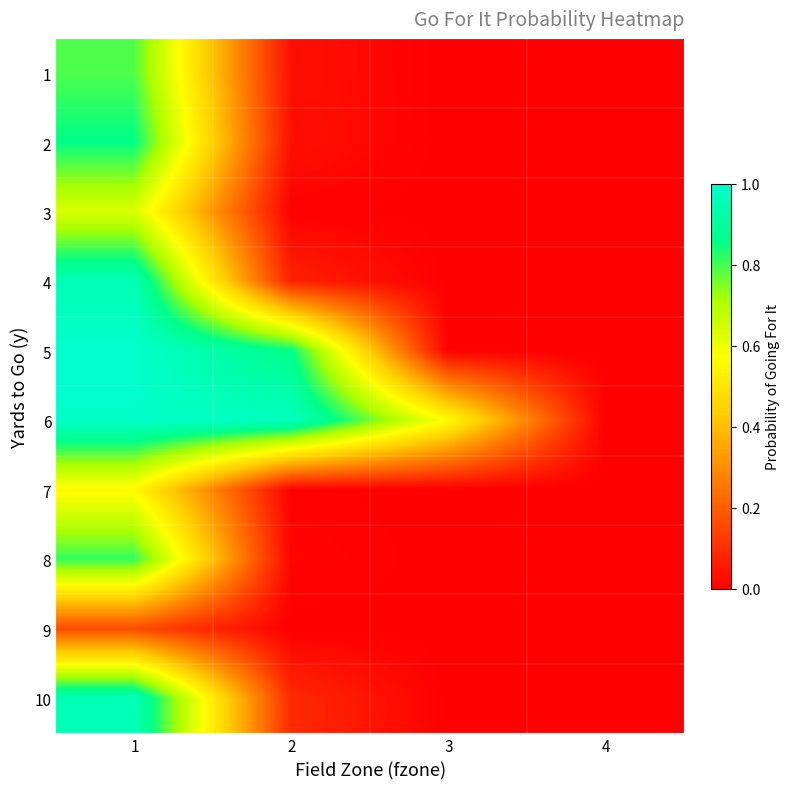

At how many categories does at least one series exceed 0?

4